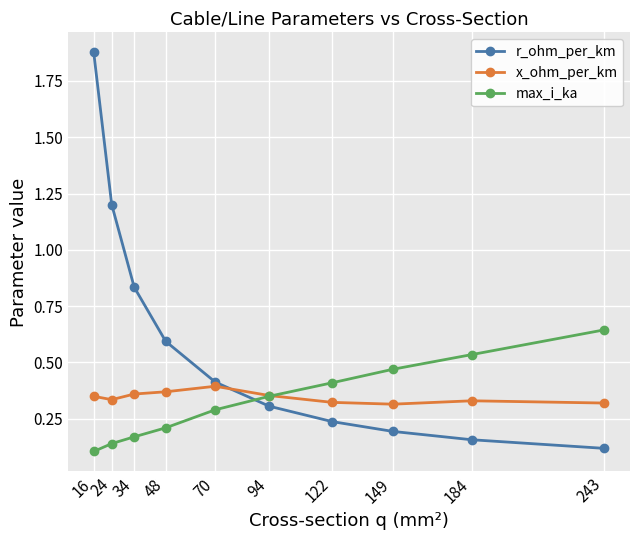

Which category has the highest value across all series?

16